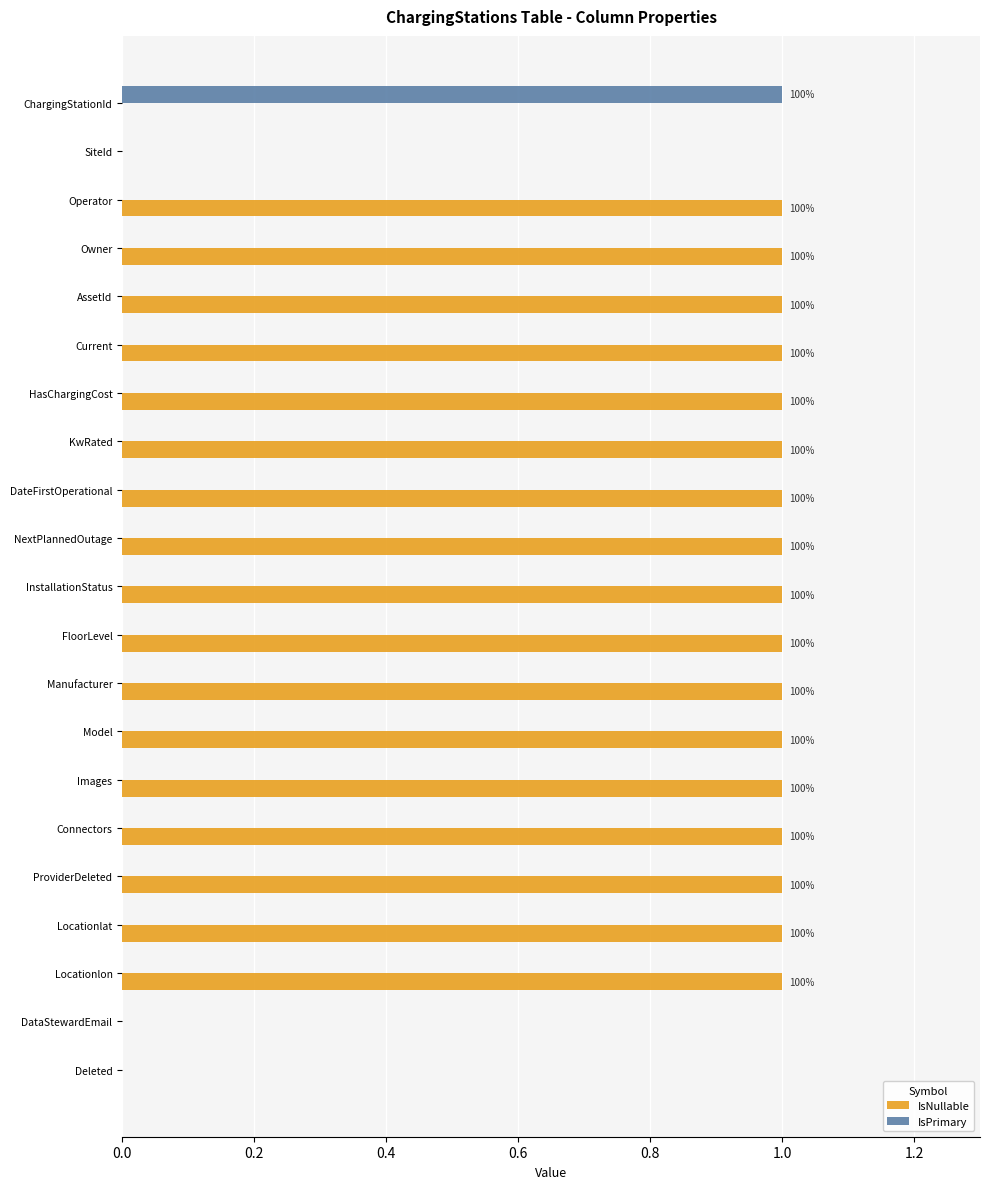

How many IsPrimary values are between 0 and 1?

21